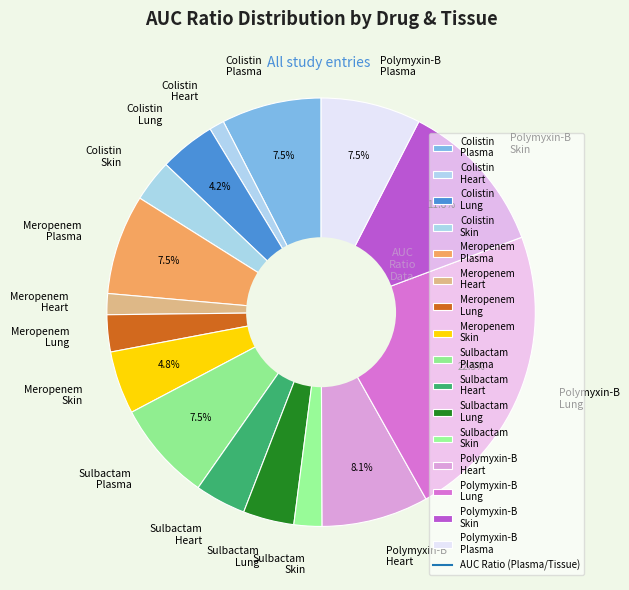

What percentage is NOT represented by Colistin Lung?

95.8%